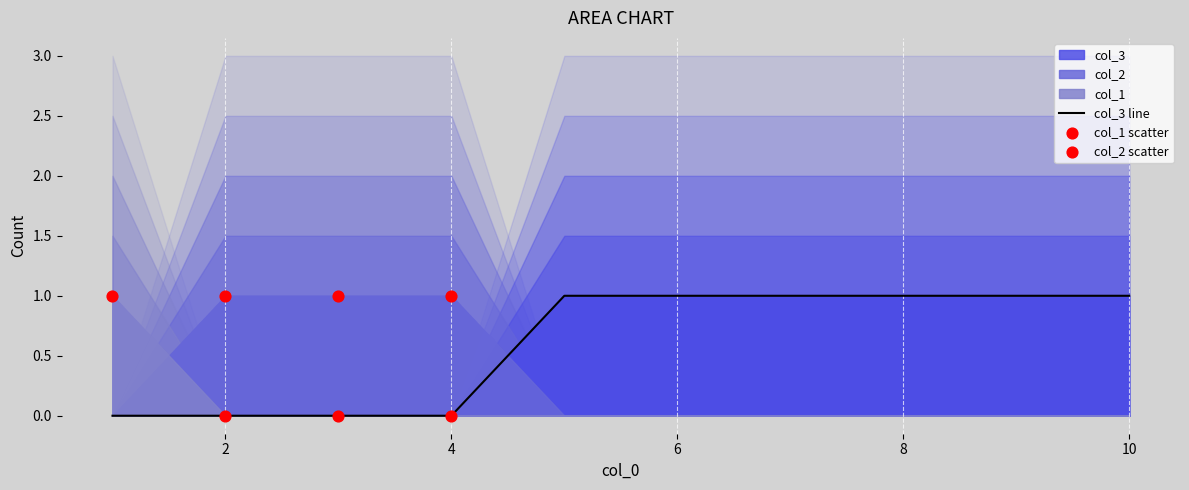

Which series has the largest total across all categories?

col_3